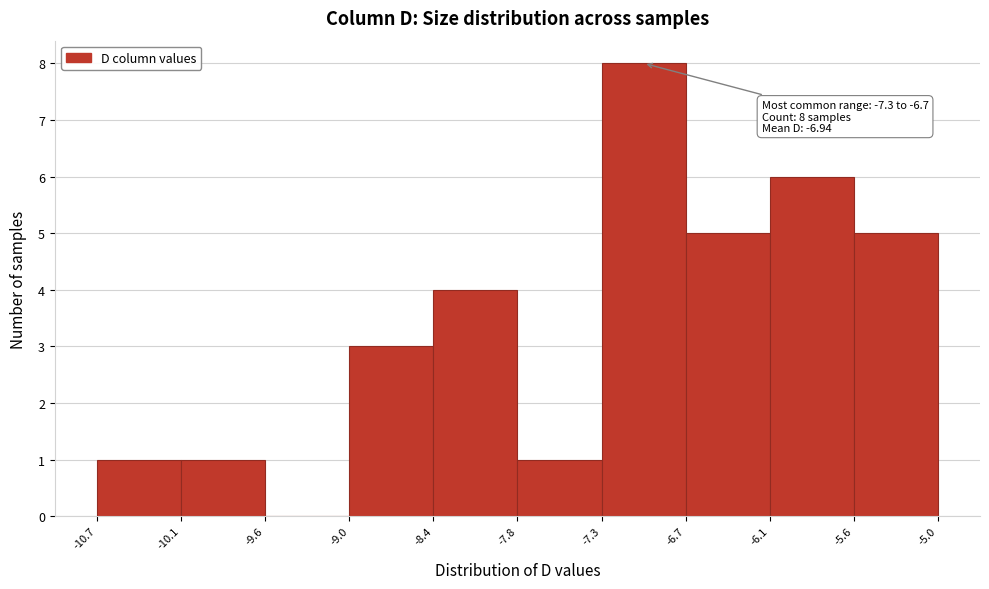

Over which range of the x-axis is the bar tallest?

-7.3 to -6.7